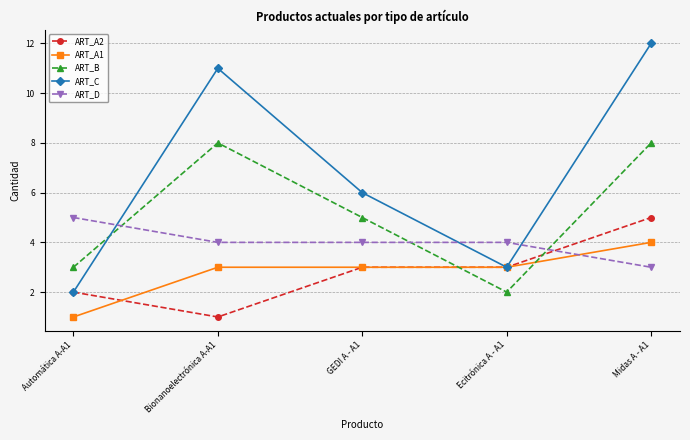

Is this an area chart (filled region under the line)?

No